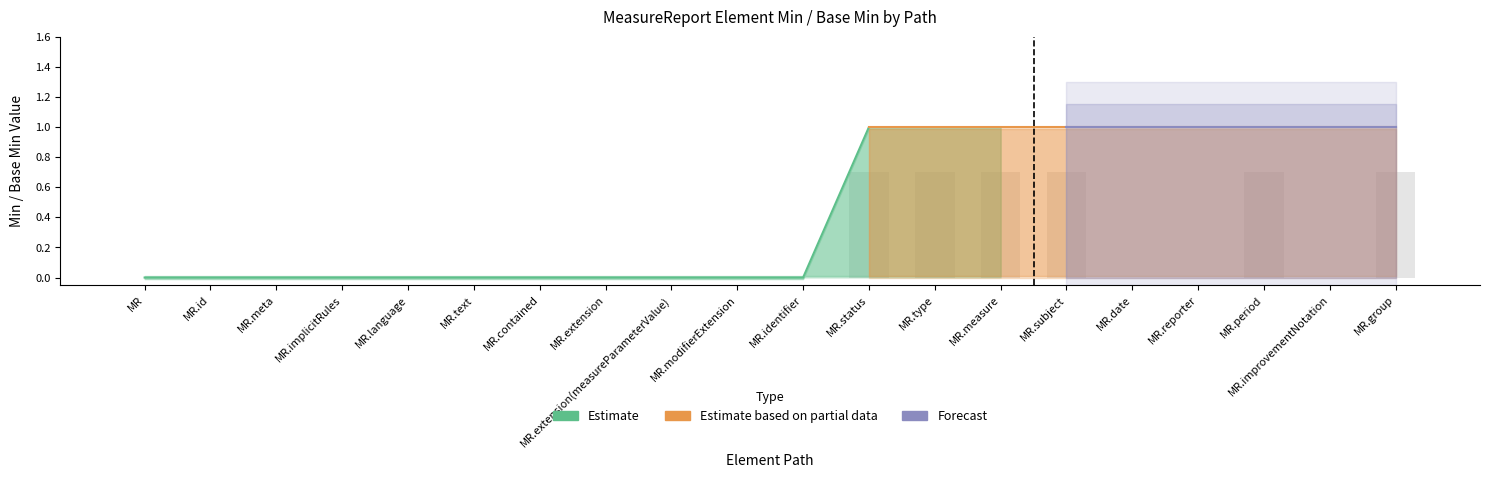

Which series has the widest spread of values?

Estimate